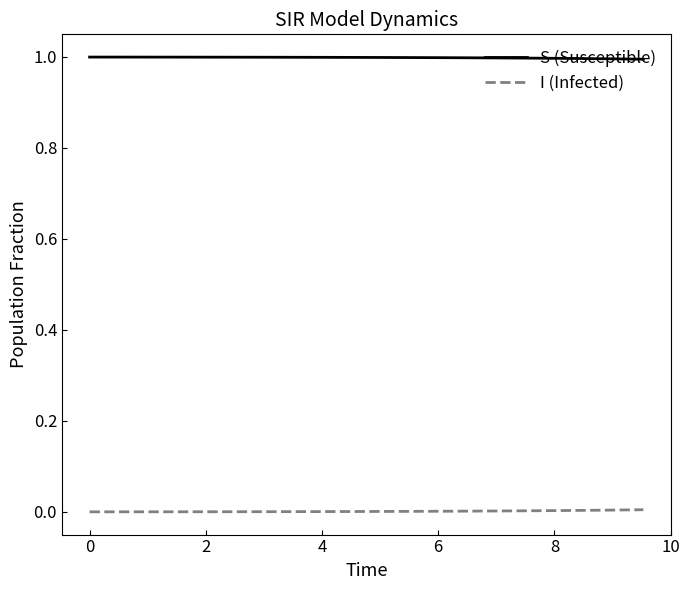

Which series has the largest total across all categories?

S (Susceptible)